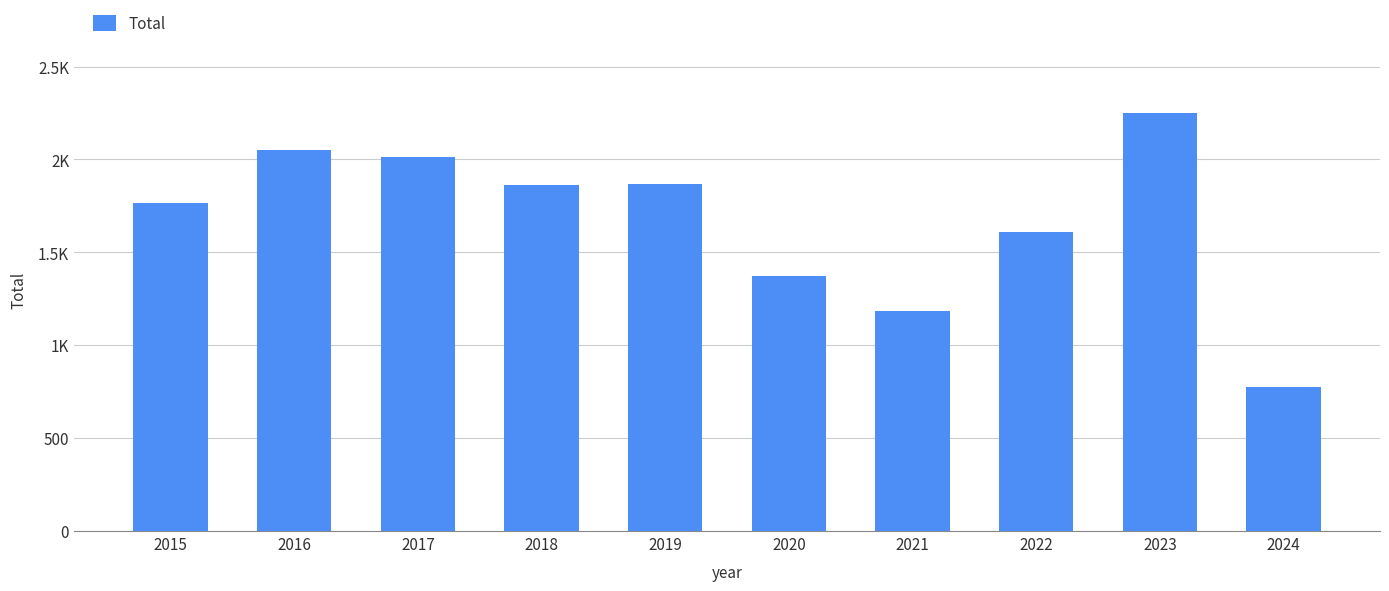

Does the chart contain any negative values?

No